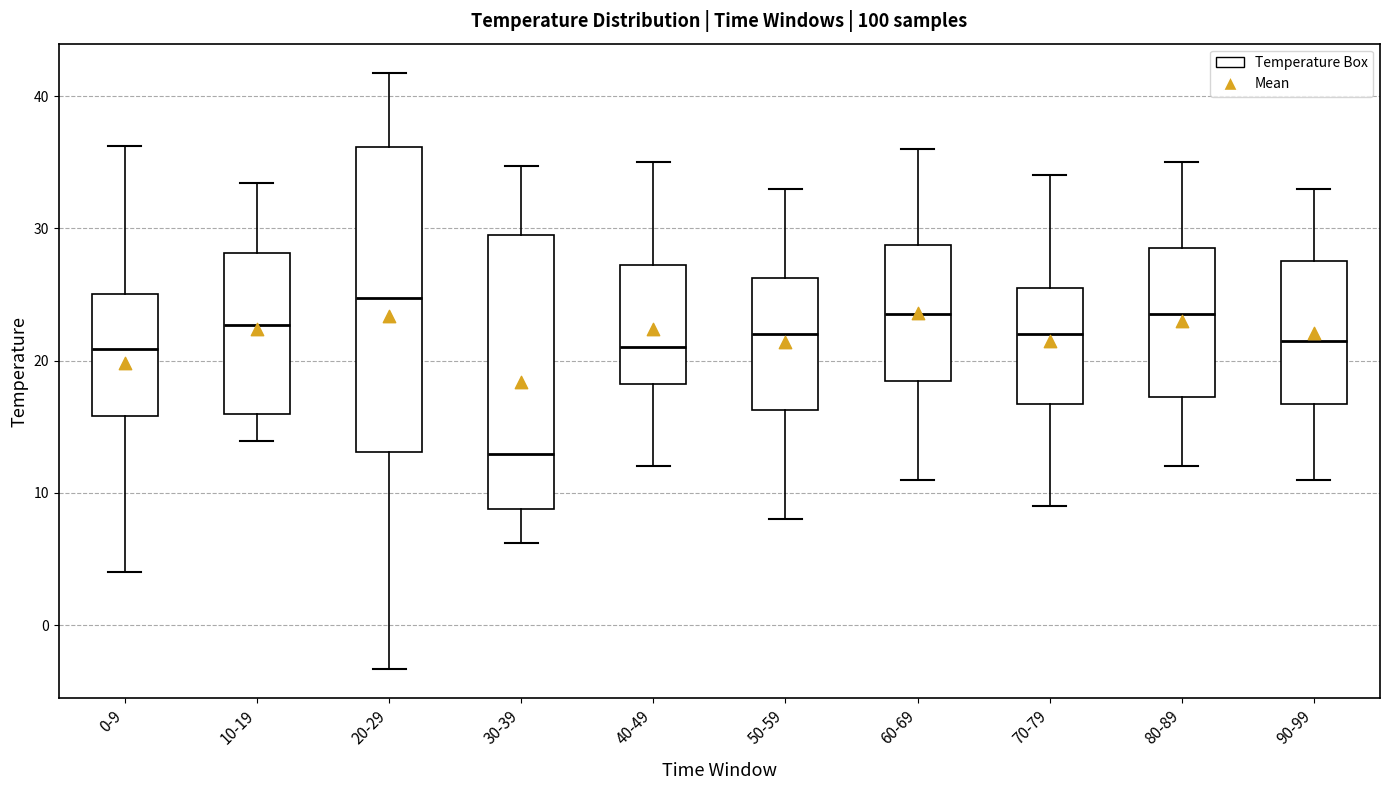

Where does the median line of the box for 70-79 sit on the y-axis? The values are not printed on the chart, so give them approximately, as read against the axis.

22